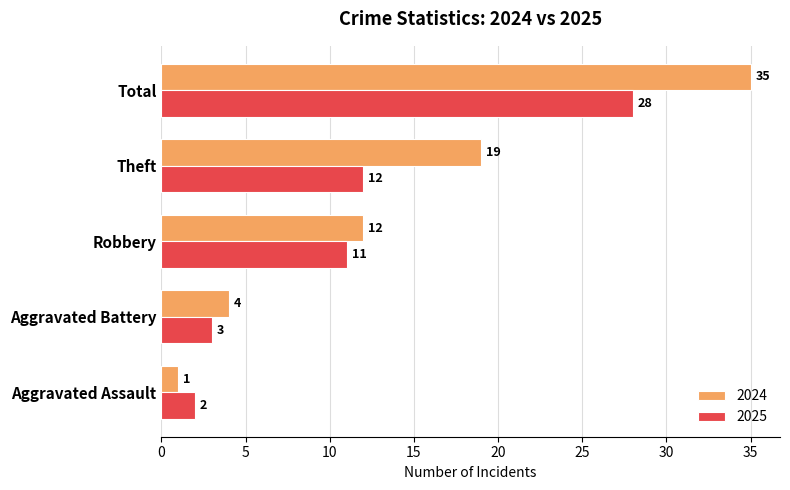

What is the average value of the 2024 series?

14